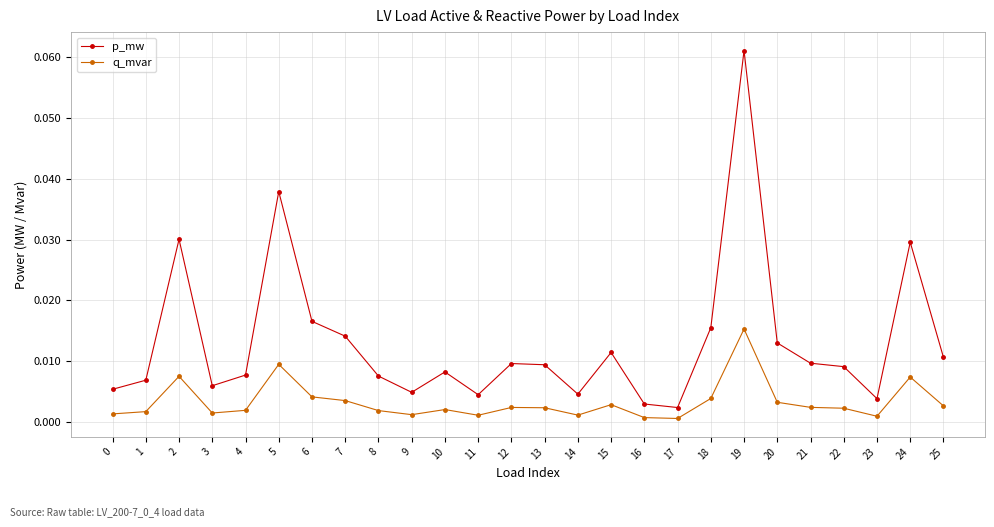

True or false: q_mvar has more than 1 interior local peaks.

True